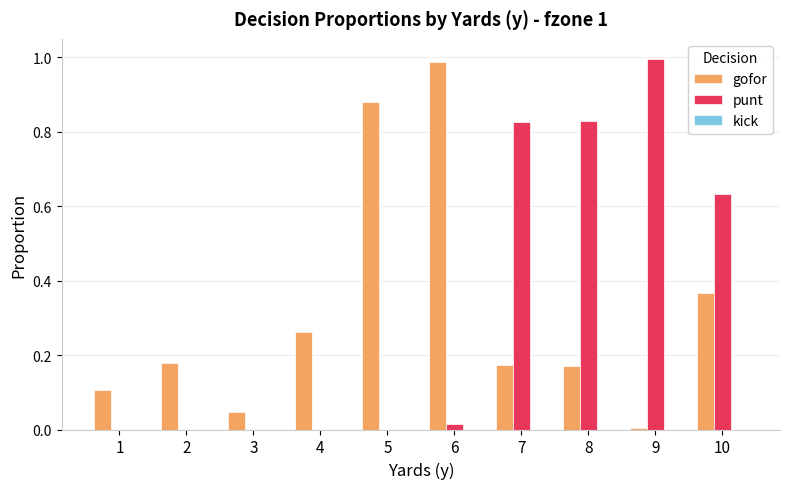

True or false: gofor has a value of 1.6 at 6.

False